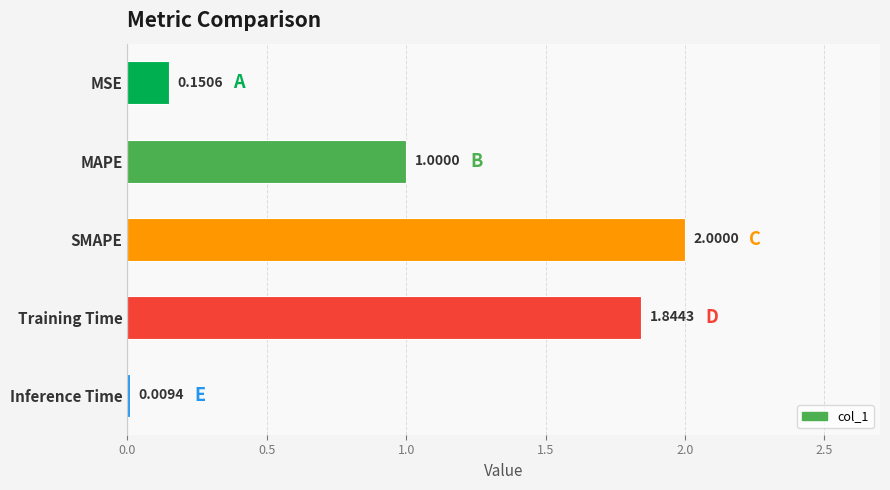

Where is the data nearest to the value 1?

MAPE